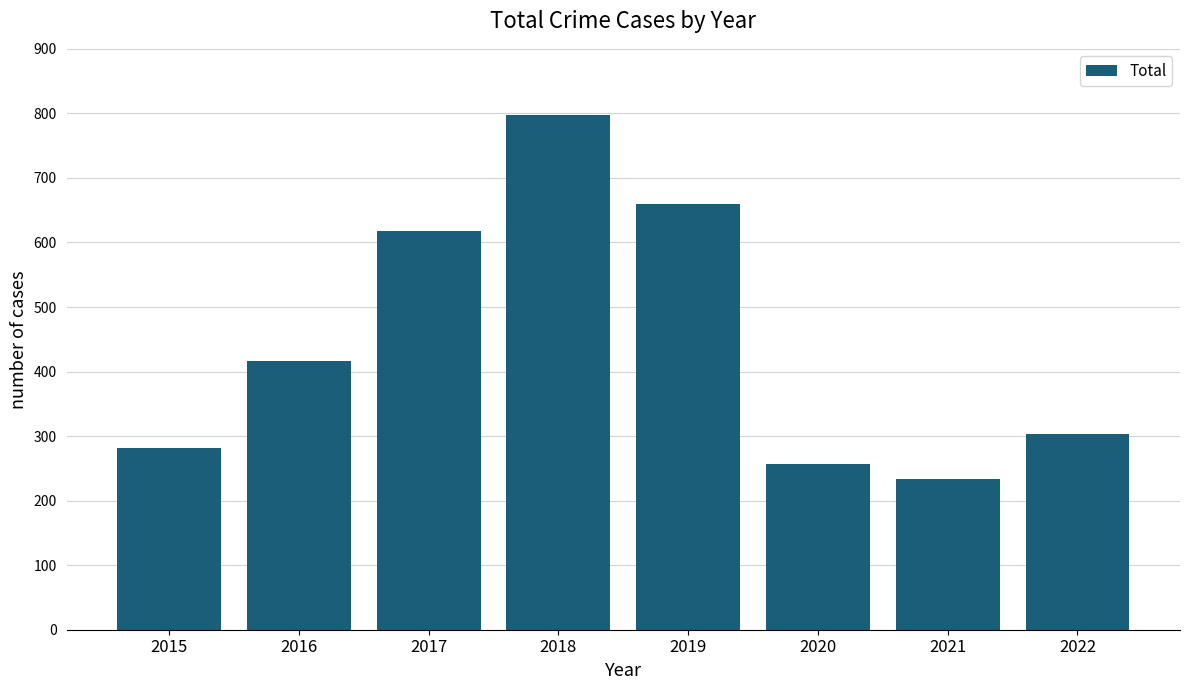

Reading left to right, what are all the values shown in this chart?

282	416	617	797	660	257	234	304